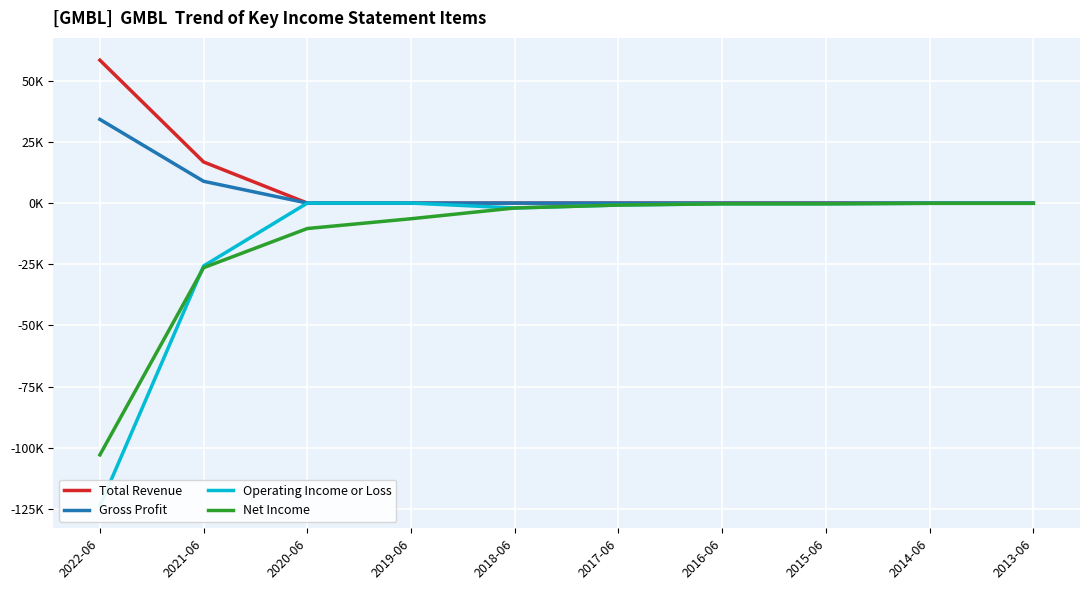

True or false: Gross Profit and Operating Income or Loss cross at least once.

False